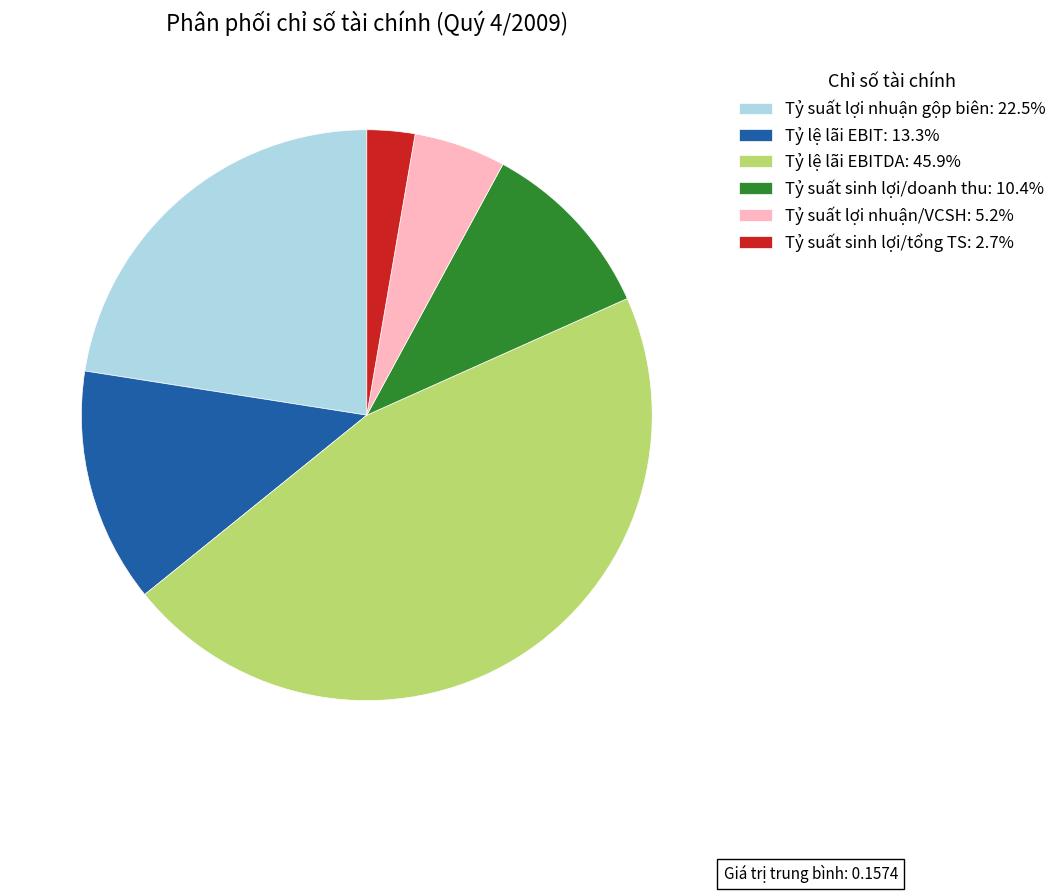

Do Tỷ suất sinh lợi/doanh thu: 10.4% and Tỷ lệ lãi EBIT: 13.3% together represent more than half of the pie?

No